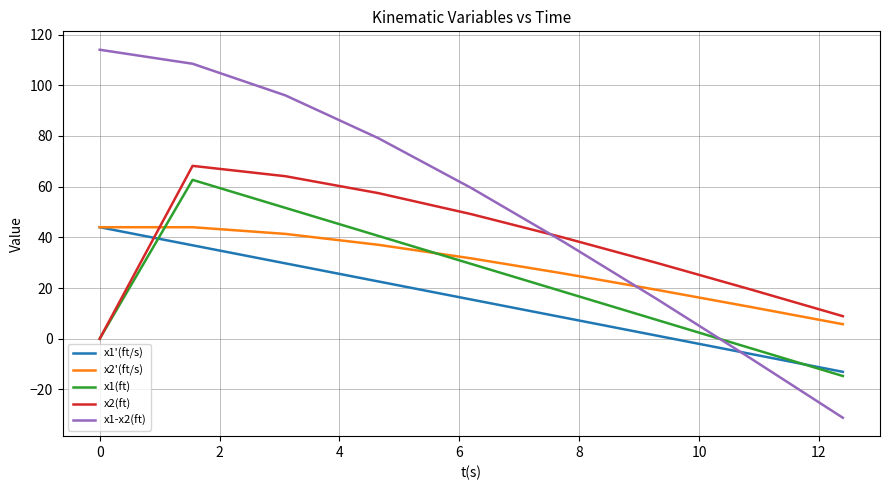

How many intersections are there between x2(ft) and x1-x2(ft)?

1